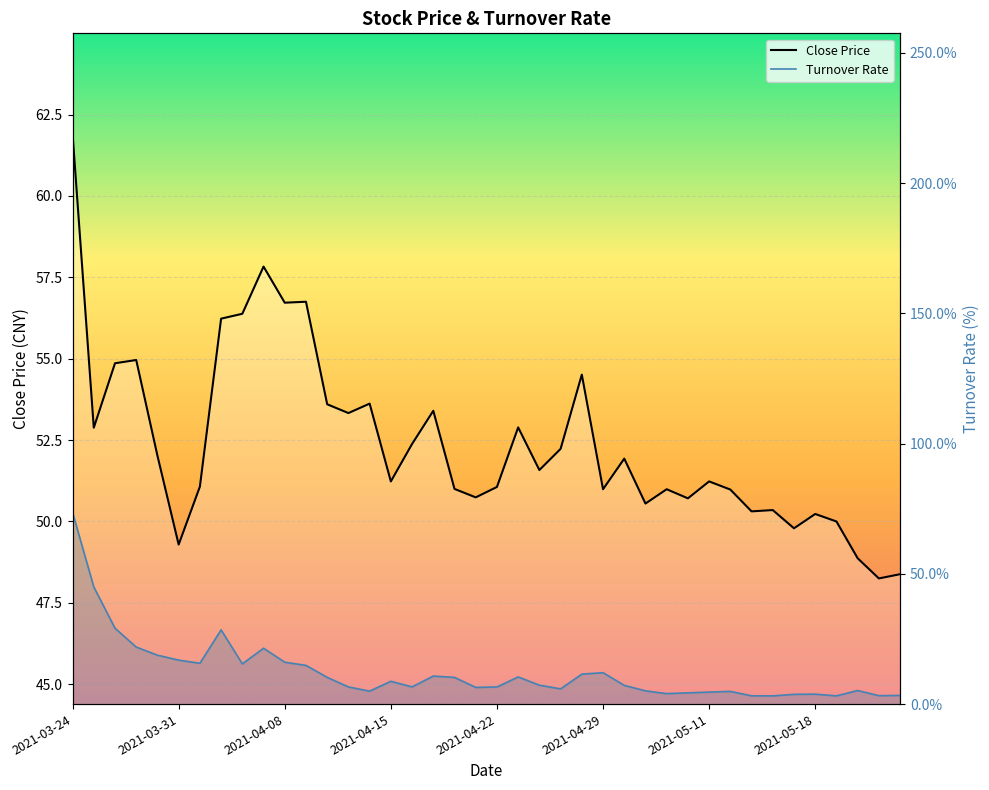

Where does the turnover_line series first go above 7?

2021-03-24